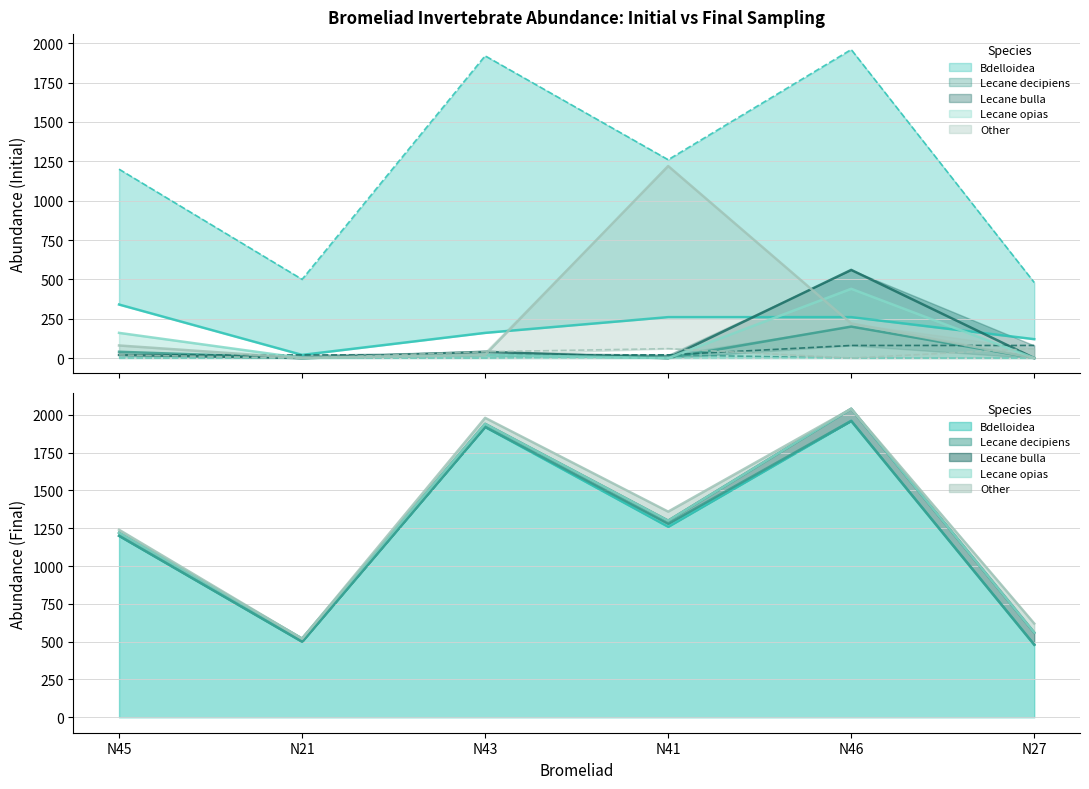

Where do Lecane opias and Other first cross each other?

N41 and N46